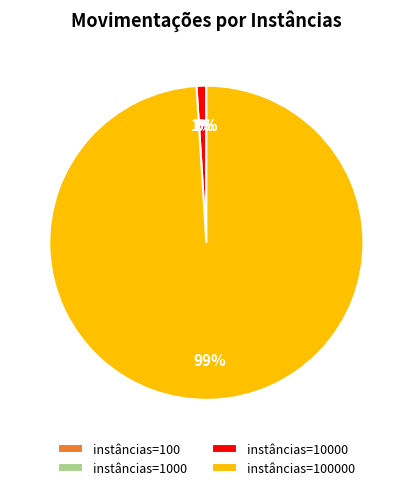

Is there any slice that represents more than half of the pie?

Yes